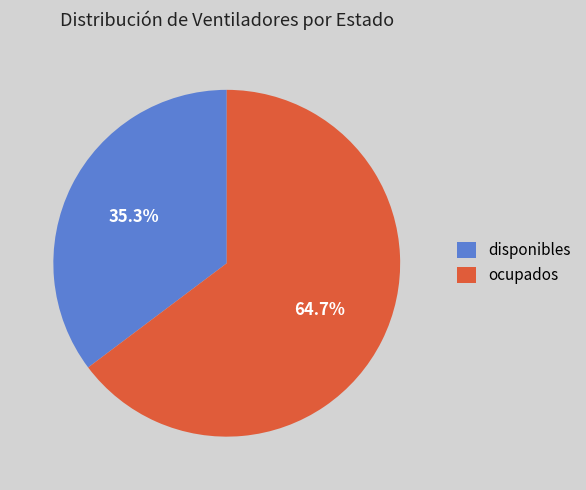

Which slice is the smallest?

disponibles